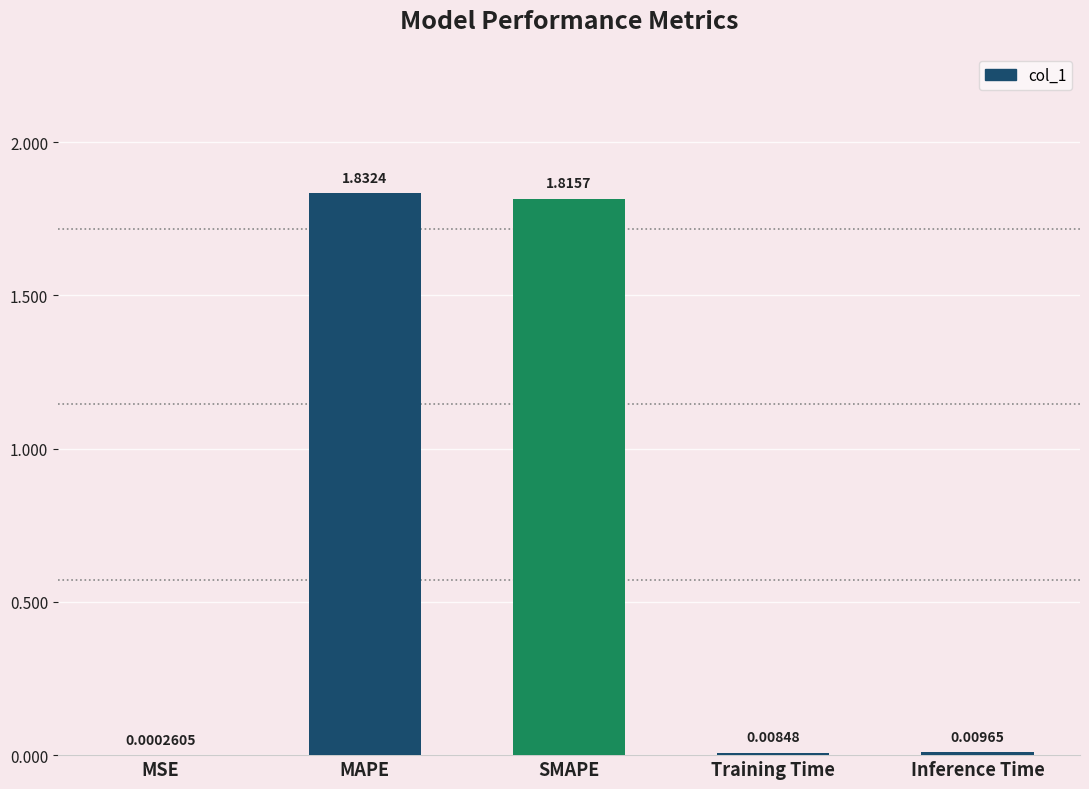

Which label corresponds to the largest value in the chart?

MAPE